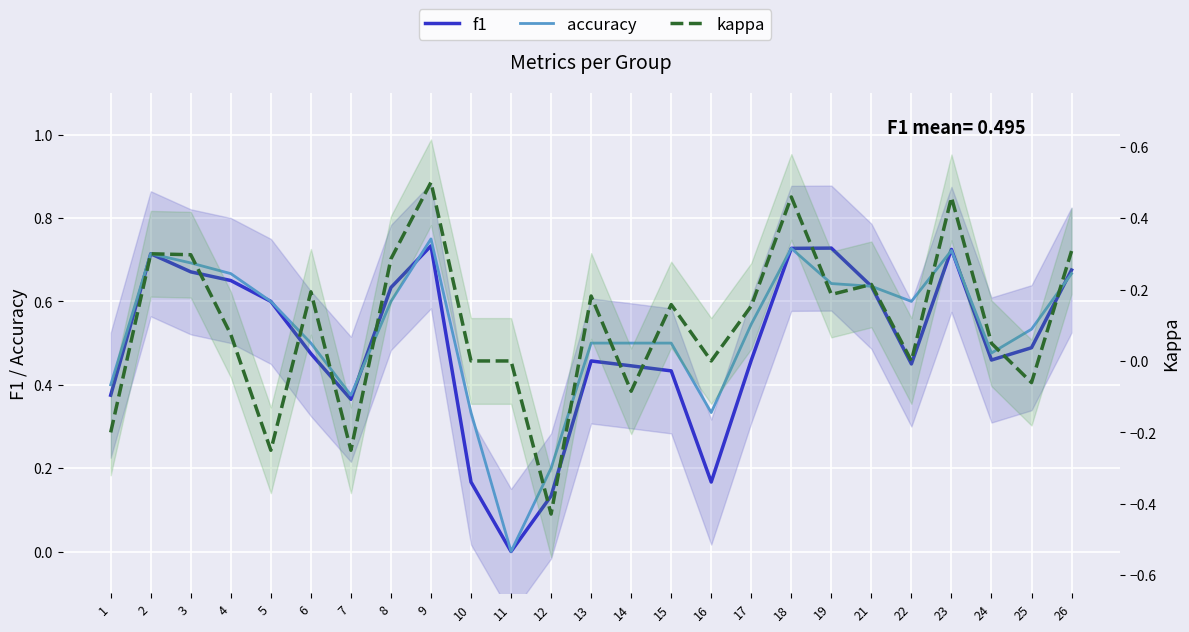

At which category does accuracy reach its first local valley?

7